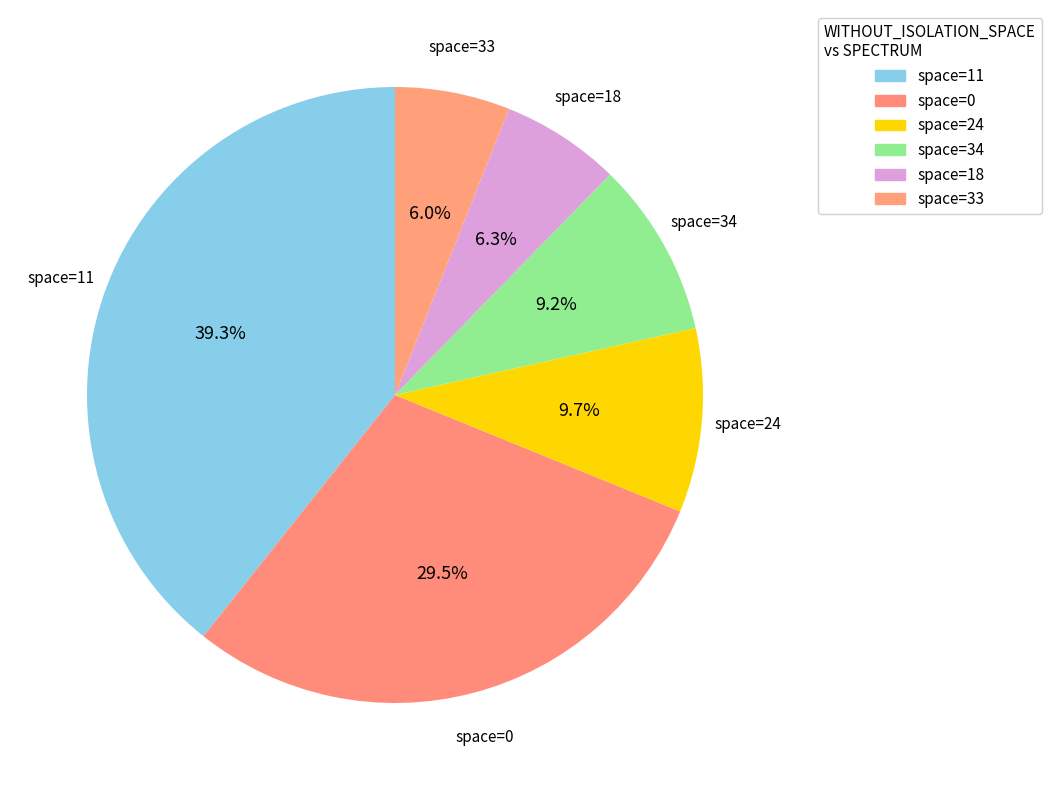

How many segments does this pie chart have?

6